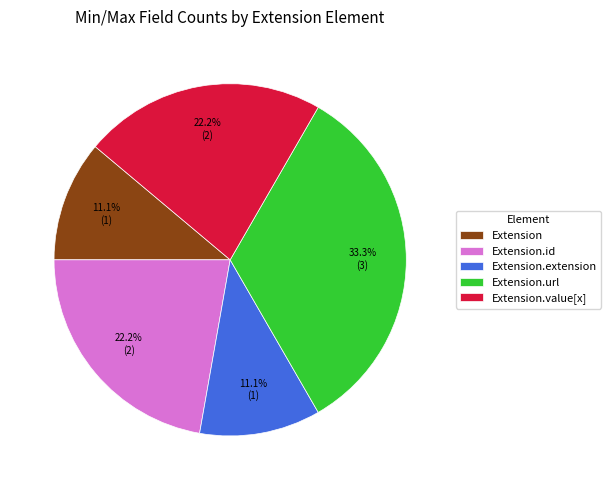

Is there any slice that represents more than half of the pie?

No